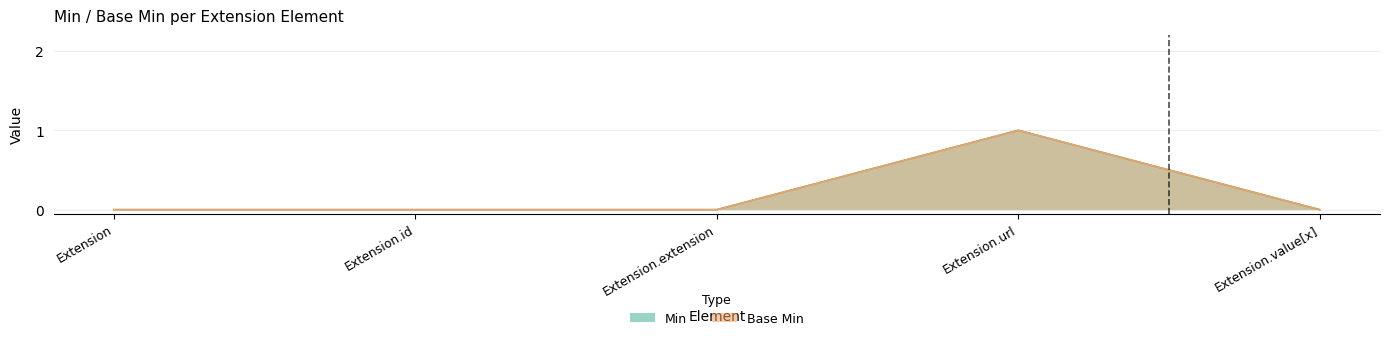

Does the chart display data point markers on the line(s)?

No